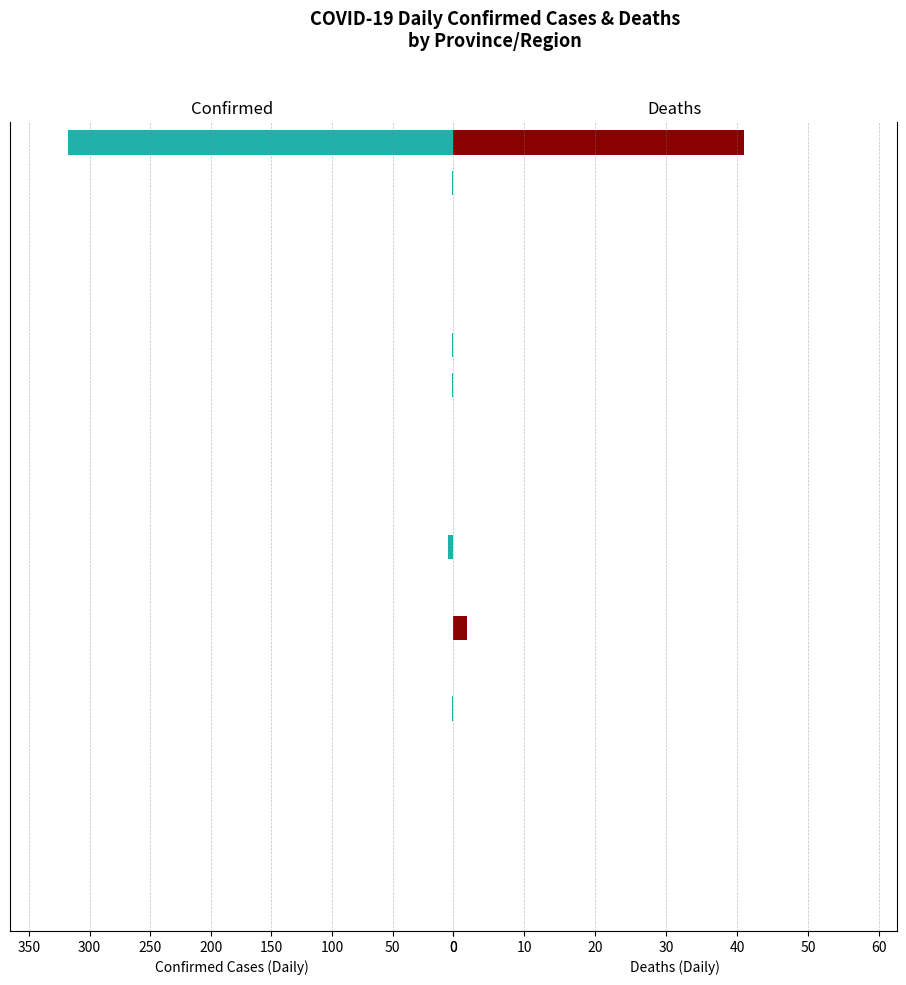

How many bars are there in each group?

2